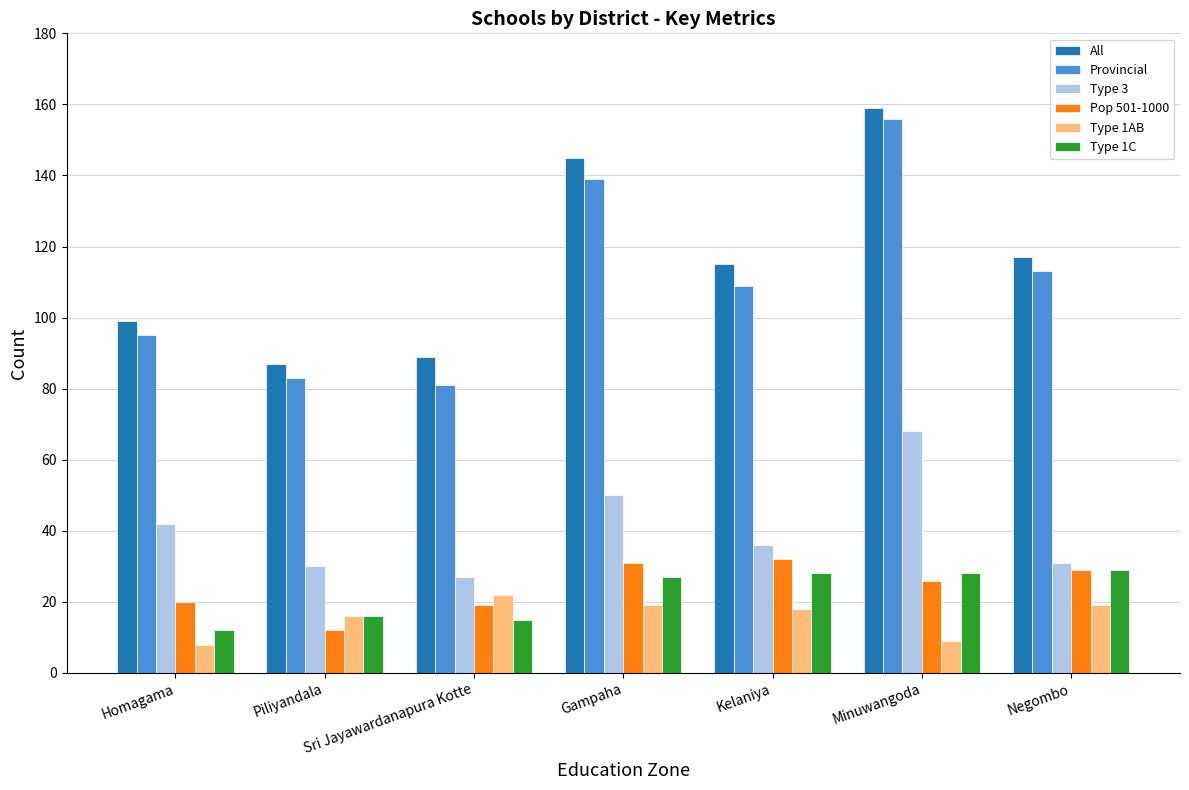

The Provincial series shows 124 at Piliyandala. True or false?

False